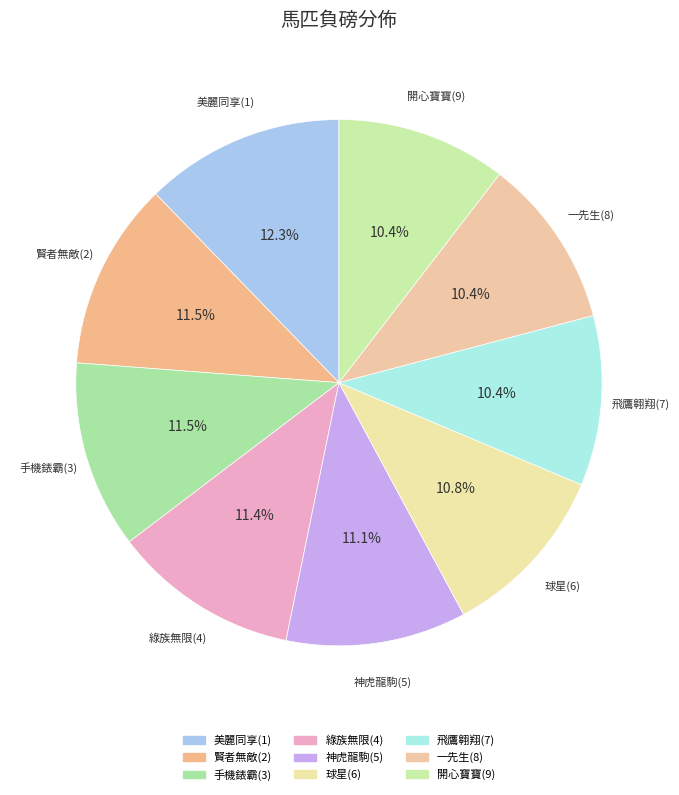

Which category has the biggest portion of the pie?

美麗同享(1)